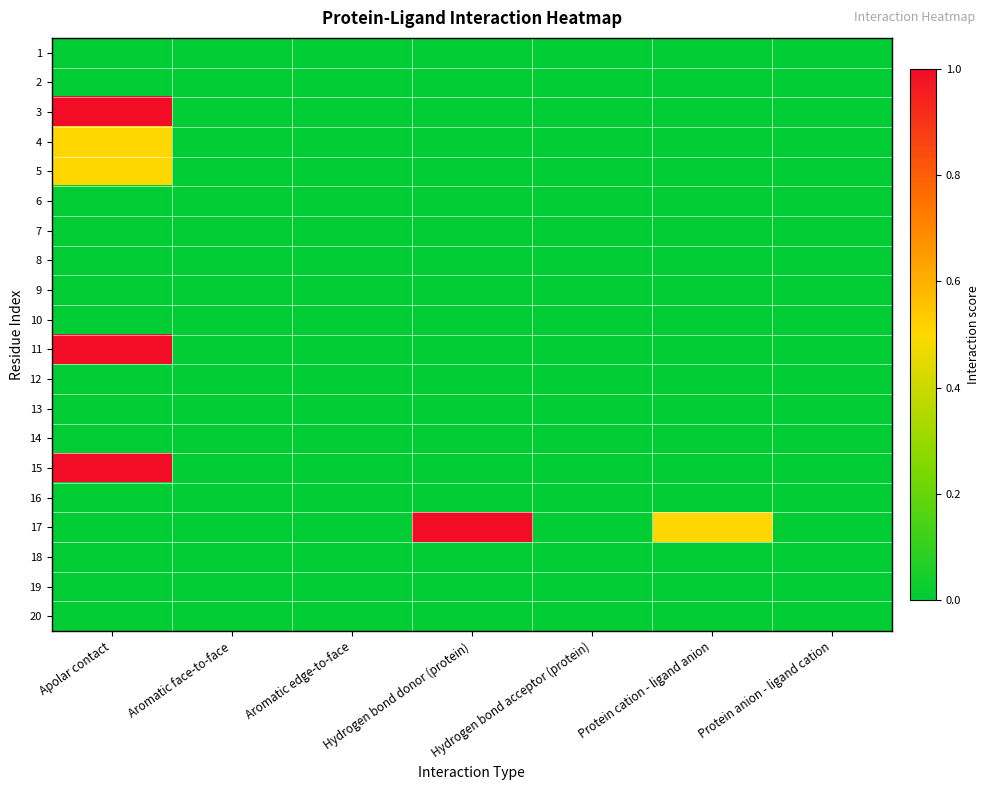

Which has a higher value, Protein cation - ligand anion or Aromatic face-to-face?

Protein cation - ligand anion